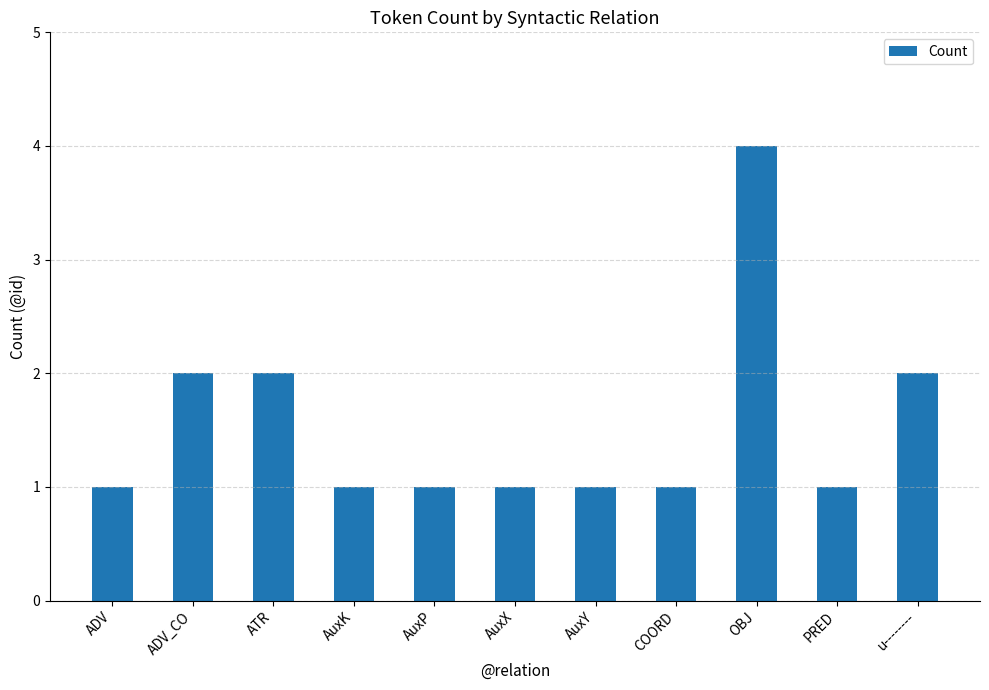

How many bars are there in total?

11